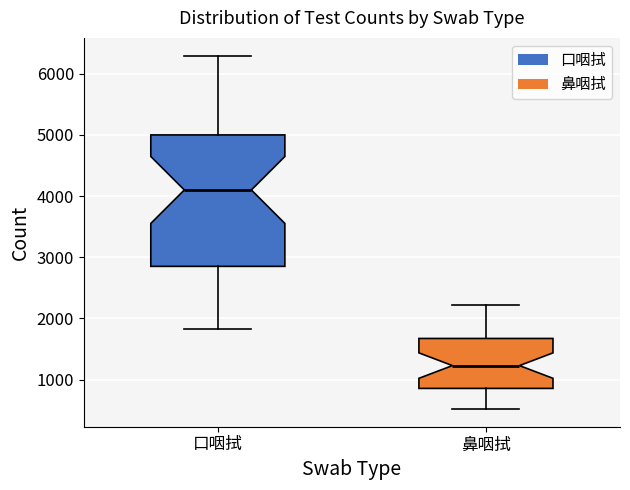

Which box has the lowest median line?

鼻咽拭